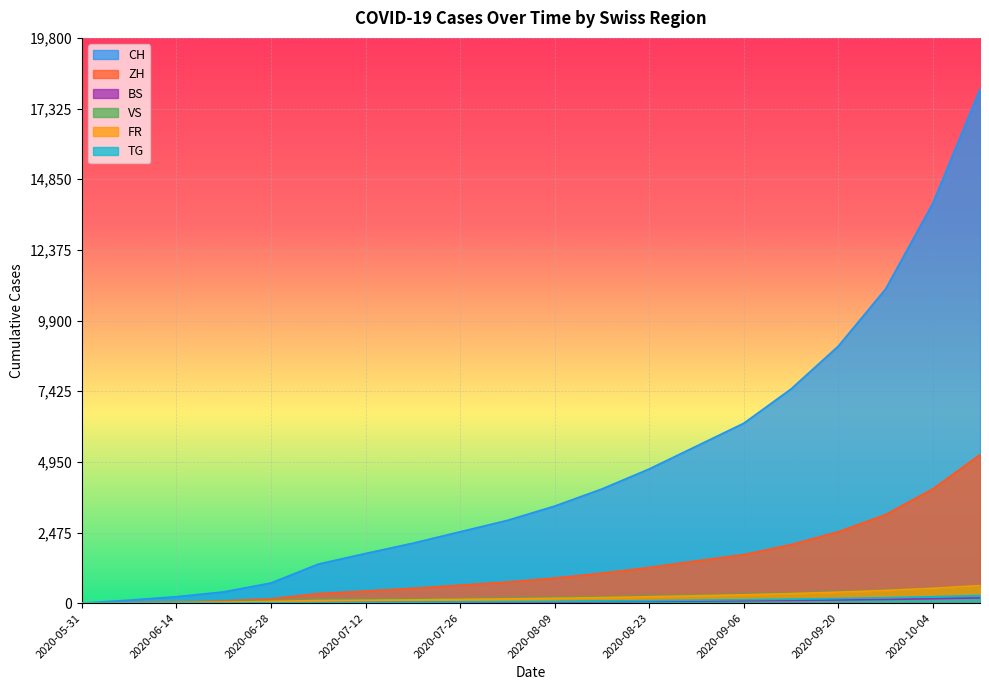

Reading left to right, list all the values displayed in this chart.

CH: 2020-05-31=0	2020-06-07=106	2020-06-14=227	2020-06-21=395	2020-06-28=707	2020-07-05=1368	2020-07-12=1741	2020-07-19=2100	2020-07-26=2500	2020-08-02=2900	2020-08-09=3400	2020-08-16=4000	2020-08-23=4700	2020-08-30=5500	2020-09-06=6300	2020-09-13=7500	2020-09-20=9000	2020-09-27=11000	2020-10-04=14000	2020-10-11=18000
ZH: 2020-05-31=0	2020-06-07=23	2020-06-14=38	2020-06-21=80	2020-06-28=152	2020-07-05=337	2020-07-12=424	2020-07-19=520	2020-07-26=630	2020-08-02=740	2020-08-09=880	2020-08-16=1050	2020-08-23=1250	2020-08-30=1480	2020-09-06=1700	2020-09-13=2050	2020-09-20=2500	2020-09-27=3100	2020-10-04=4000	2020-10-11=5200
BS: 2020-05-31=0	2020-06-07=4	2020-06-14=5	2020-06-21=7	2020-06-28=7	2020-07-05=12	2020-07-12=21	2020-07-19=28	2020-07-26=35	2020-08-02=41	2020-08-09=48	2020-08-16=56	2020-08-23=65	2020-08-30=75	2020-09-06=85	2020-09-13=98	2020-09-20=112	2020-09-27=130	2020-10-04=155	2020-10-11=185
VS: 2020-05-31=0	2020-06-07=10	2020-06-14=28	2020-06-21=53	2020-06-28=97	2020-07-05=124	2020-07-12=132	2020-07-19=145	2020-07-26=160	2020-08-02=178	2020-08-09=198	2020-08-16=222	2020-08-23=250	2020-08-30=282	2020-09-06=315	2020-09-13=355	2020-09-20=400	2020-09-27=455	2020-10-04=525	2020-10-11=615
FR: 2020-05-31=0	2020-06-07=9	2020-06-14=22	2020-06-21=32	2020-06-28=61	2020-07-05=92	2020-07-12=100	2020-07-19=115	2020-07-26=132	2020-08-02=150	2020-08-09=170	2020-08-16=195	2020-08-23=225	2020-08-30=258	2020-09-06=292	2020-09-13=335	2020-09-20=385	2020-09-27=445	2020-10-04=520	2020-10-11=615
TG: 2020-05-31=0	2020-06-07=0	2020-06-14=1	2020-06-21=2	2020-06-28=10	2020-07-05=21	2020-07-12=27	2020-07-19=34	2020-07-26=42	2020-08-02=51	2020-08-09=61	2020-08-16=73	2020-08-23=87	2020-08-30=103	2020-09-06=120	2020-09-13=140	2020-09-20=163	2020-09-27=190	2020-10-04=225	2020-10-11=270